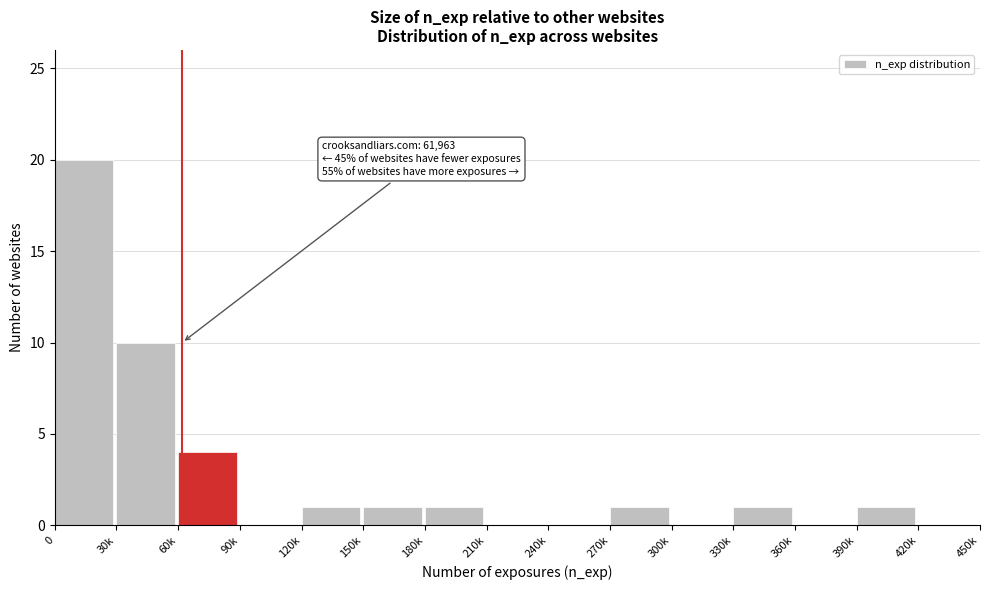

Reading left to right, list all the values displayed in this chart.

0=20	30k=10	60k=4	90k=0	120k=1	150k=1	180k=1	210k=0	240k=0	270k=1	300k=0	330k=1	360k=0	390k=1	420k=0